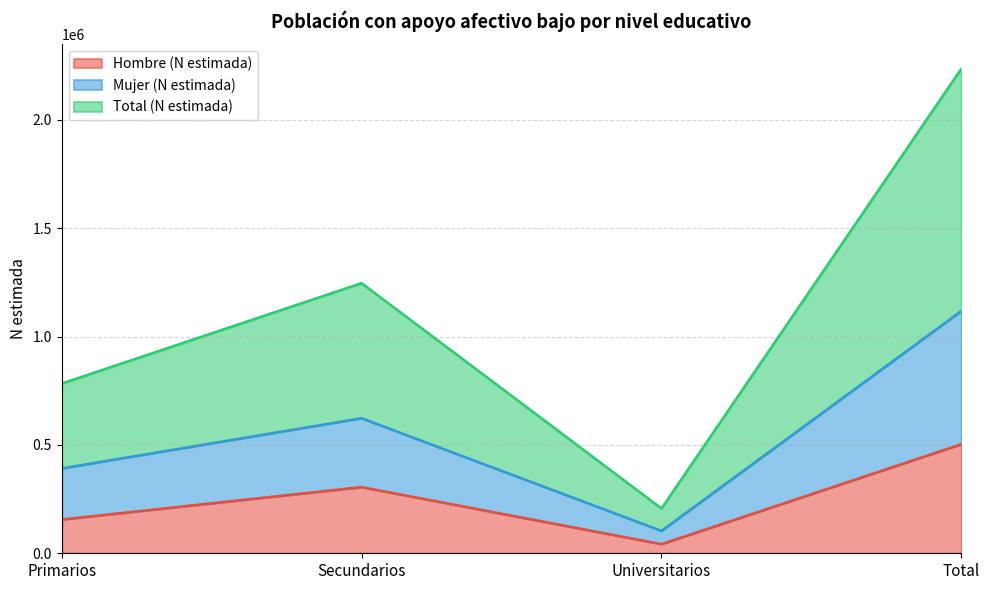

At which label does Mujer (N estimada) reach its minimum?

Universitarios